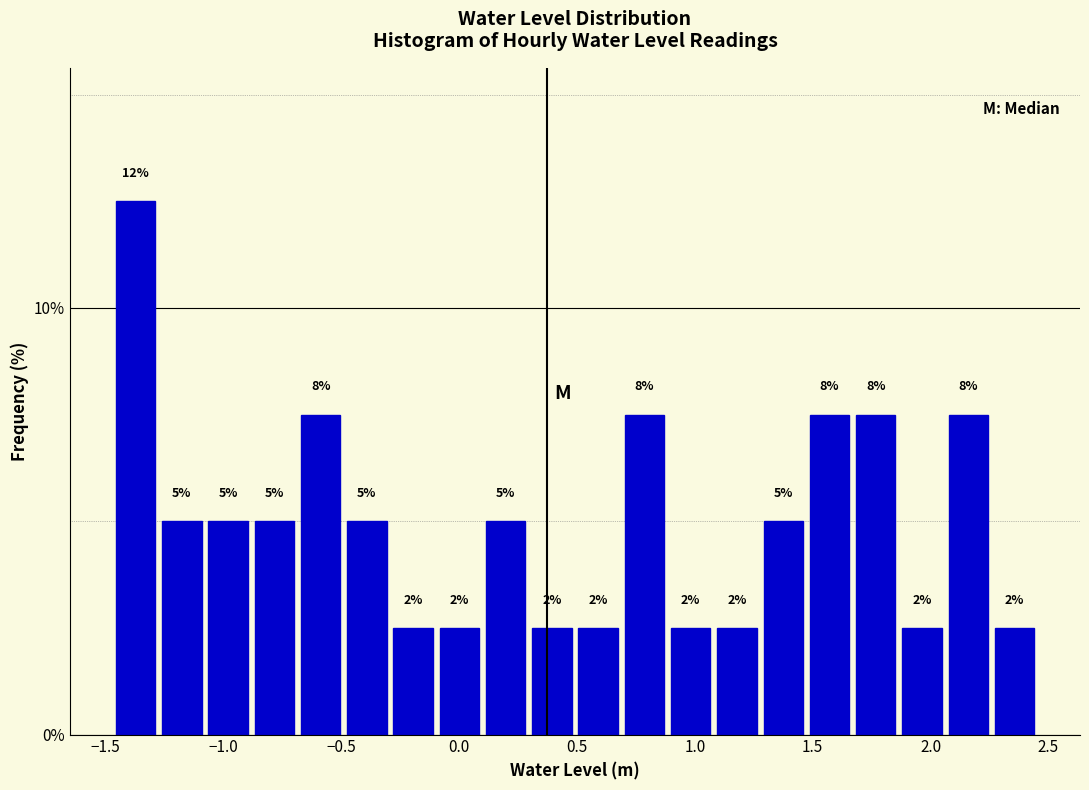

Around what value on the x-axis is the tallest bar? Give the approximate position of its centre, as read against the axis.

-1.35